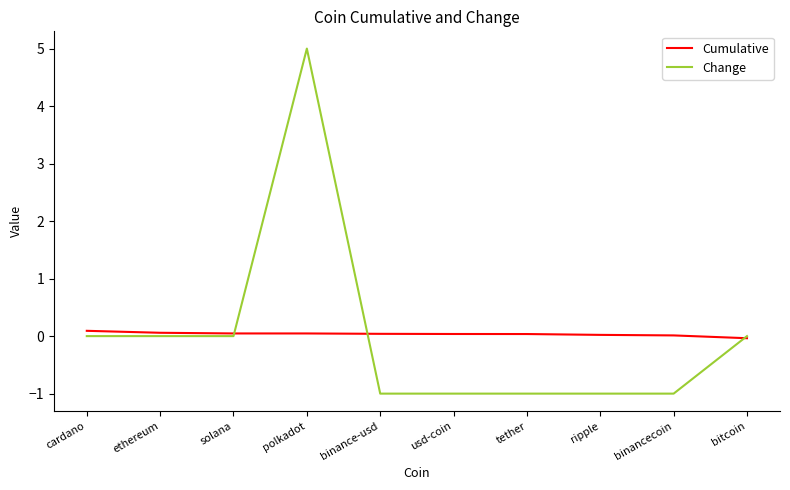

At which category is the sum across all series the highest?

polkadot